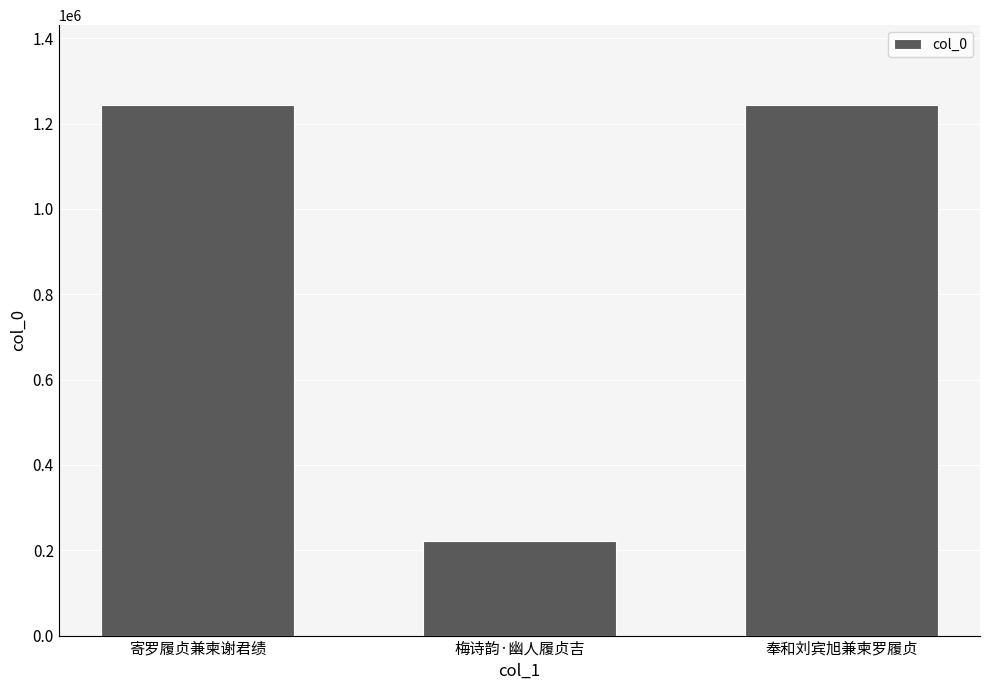

What is the smallest value displayed?

220546